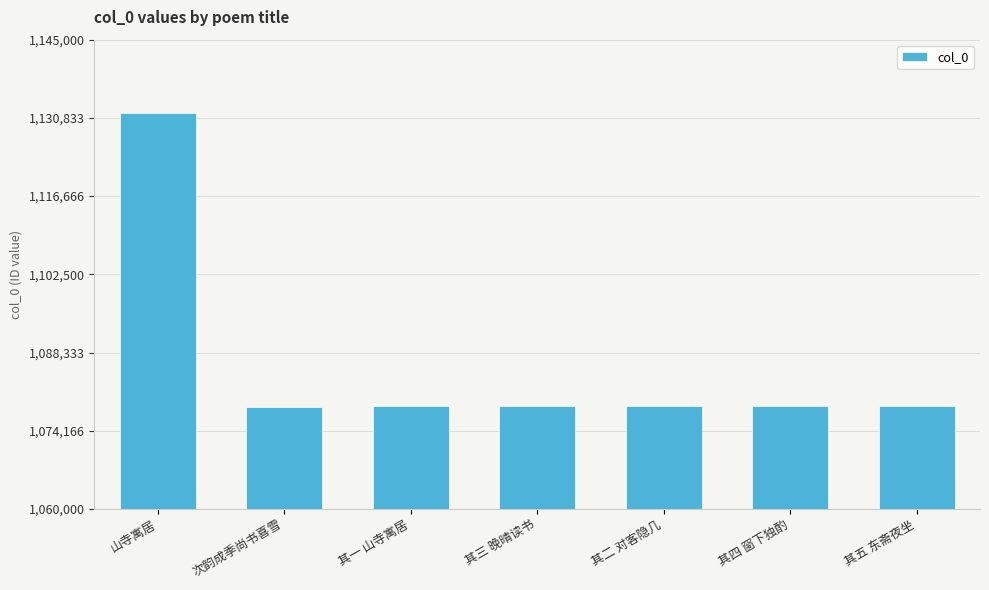

What is the change in value from 其三 晚晴读书 to 其五 东斋夜坐?

+2